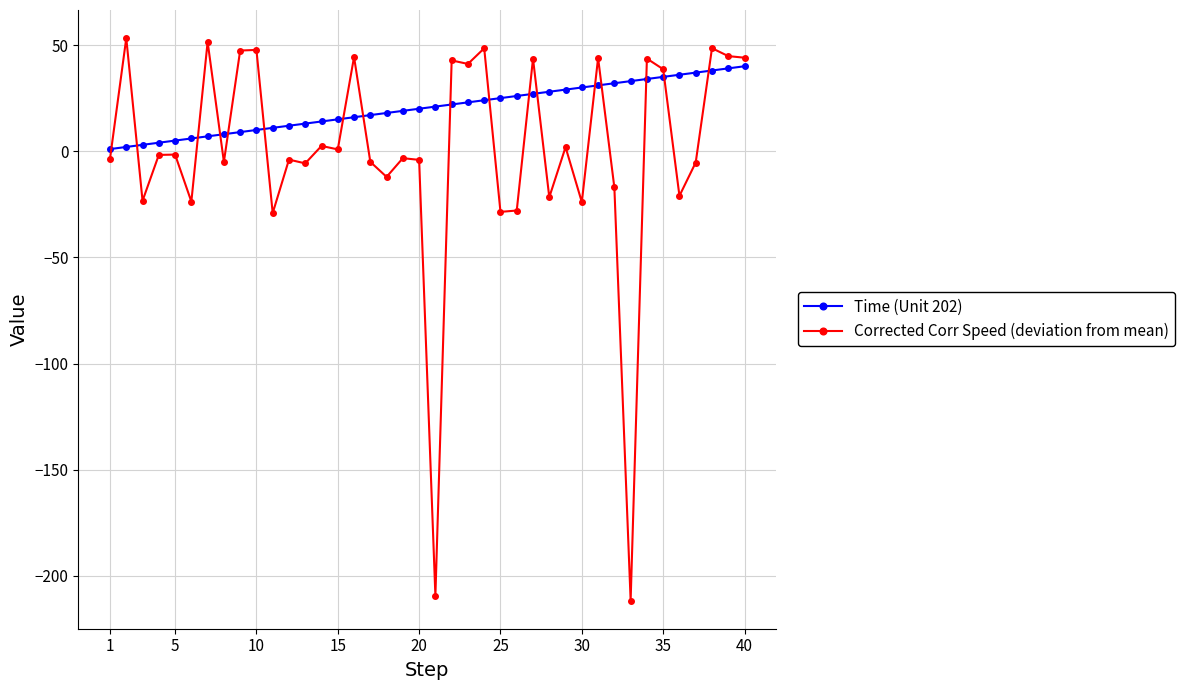

How many data points in Corrected Corr Speed (deviation from mean) are above -1?

18